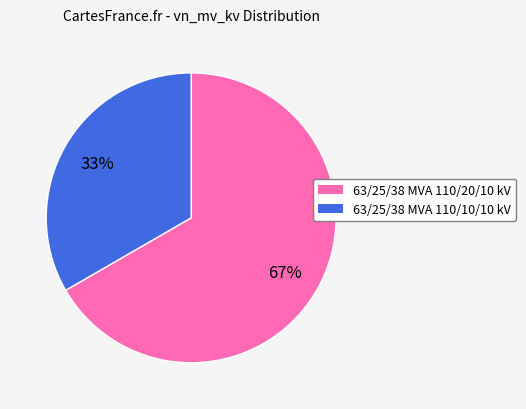

To the nearest percent, what is the average slice percentage?

50%